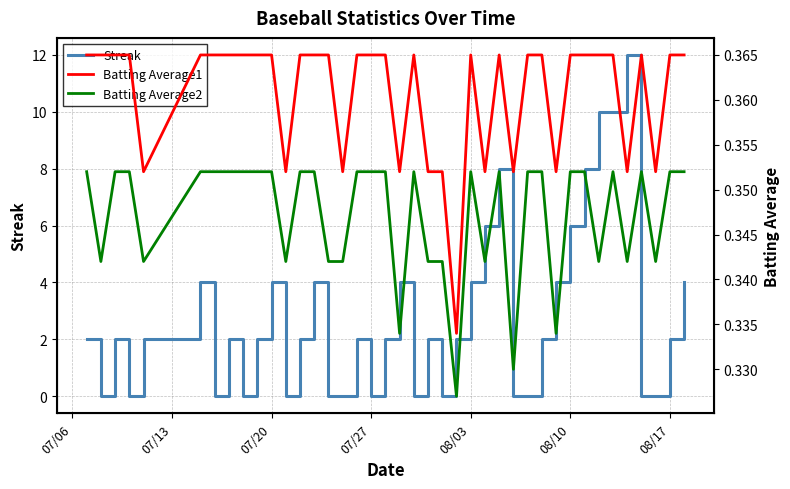

Reading left to right, what are all the values shown in this chart?

Streak: 2.0	0.0	2.0	0.0	2.0	4.0	0.0	2.0	0.0	2.0	4.0	0.0	2.0	4.0	0.0	0.0	2.0	0.0	2.0	4.0	0.0	2.0	0.0	2.0	4.0	6.0	8.0	0.0	0.0	2.0	4.0	6.0	8.0	10.0	10.0	12.0	0.0	0.0	2.0	4.0
Batting Average1: 0.4	0.4	0.4	0.4	0.4	0.4	0.4	0.4	0.4	0.4	0.4	0.4	0.4	0.4	0.4	0.4	0.4	0.4	0.4	0.4	0.4	0.4	0.4	0.3	0.4	0.4	0.4	0.4	0.4	0.4	0.4	0.4	0.4	0.4	0.4	0.4	0.4	0.4	0.4	0.4
Batting Average2: 0.4	0.3	0.4	0.4	0.3	0.4	0.4	0.4	0.4	0.4	0.4	0.3	0.4	0.4	0.3	0.3	0.4	0.4	0.4	0.3	0.4	0.3	0.3	0.3	0.4	0.3	0.4	0.3	0.4	0.4	0.3	0.4	0.4	0.3	0.4	0.3	0.4	0.3	0.4	0.4